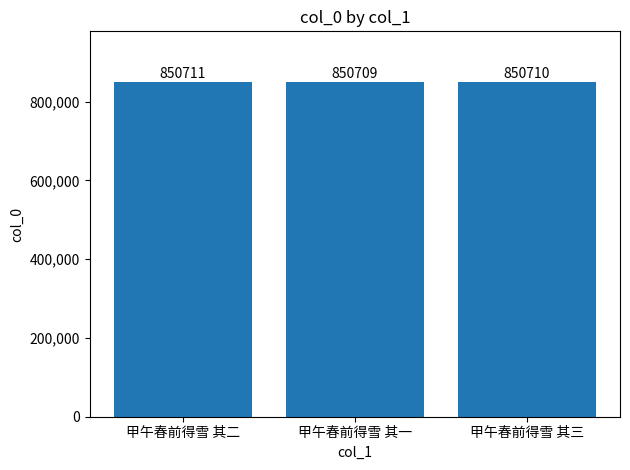

The value at 甲午春前得雪 其三 is 850710. True or false?

True